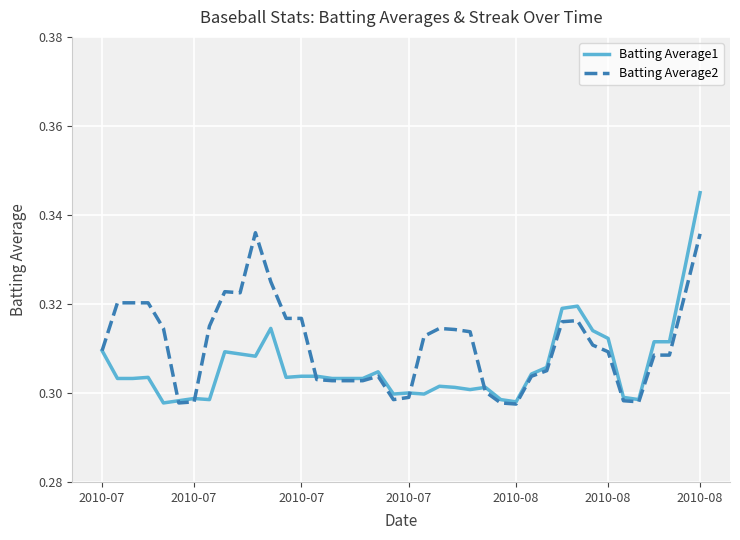

Does the chart display data point markers on the line(s)?

No